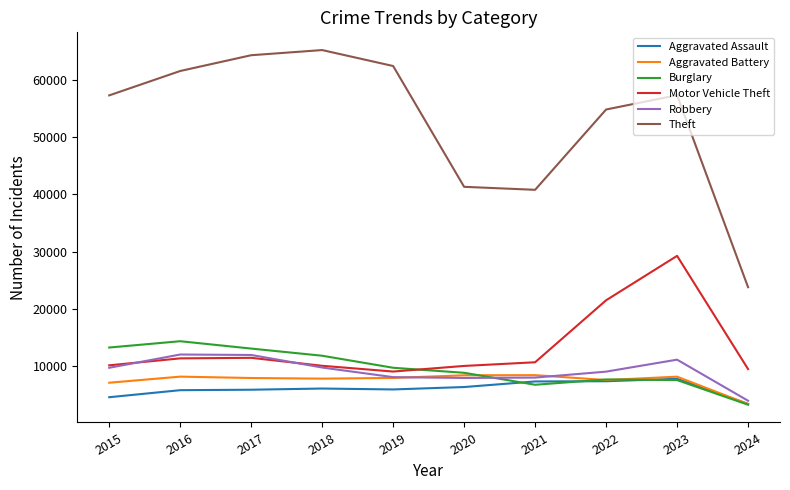

What are all the series names shown in the legend?

Aggravated Assault, Aggravated Battery, Burglary, Motor Vehicle Theft, Robbery, Theft